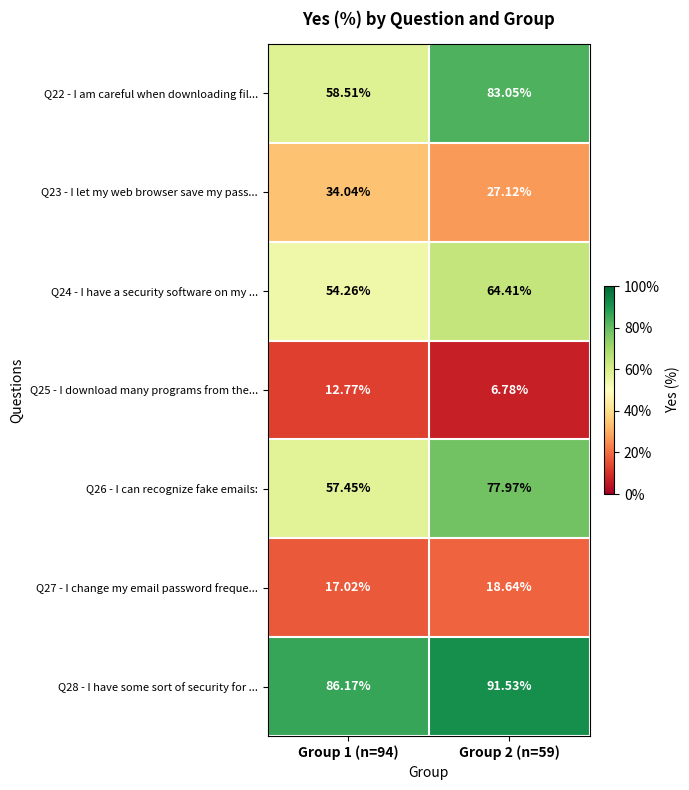

Is the value of Q28 - I have some sort of security for ... at Group 2 (n=59) greater than the value of Q25 - I download many programs from the... at Group 1 (n=94)?

Yes